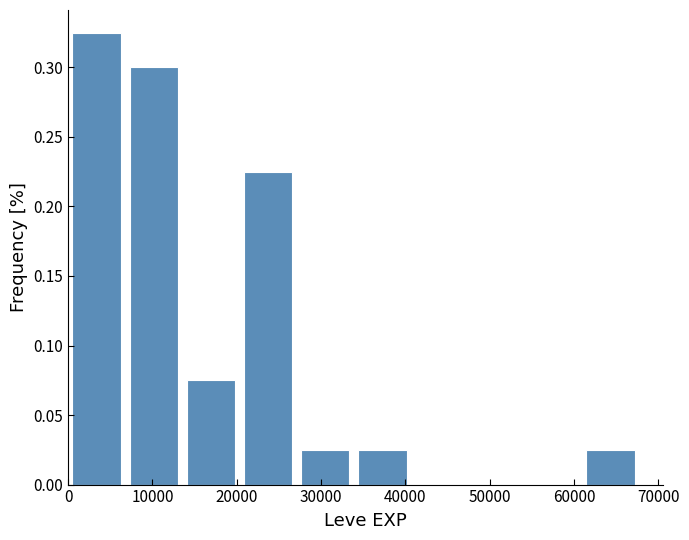

Which range on the x-axis has the tallest bar?

0 to 7000